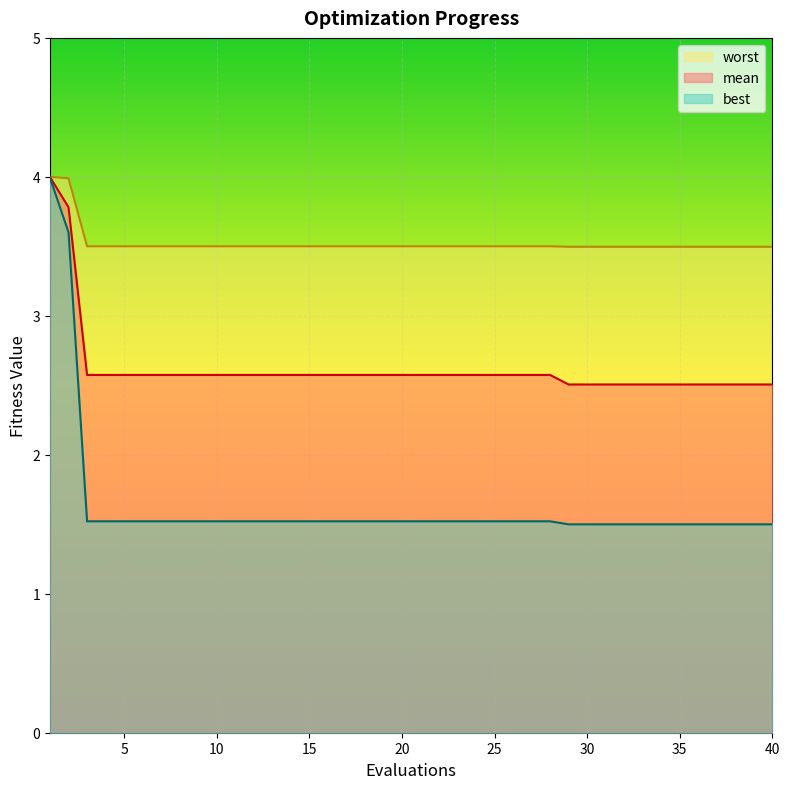

What is the difference between the mean values at 4 and 32?

0.1